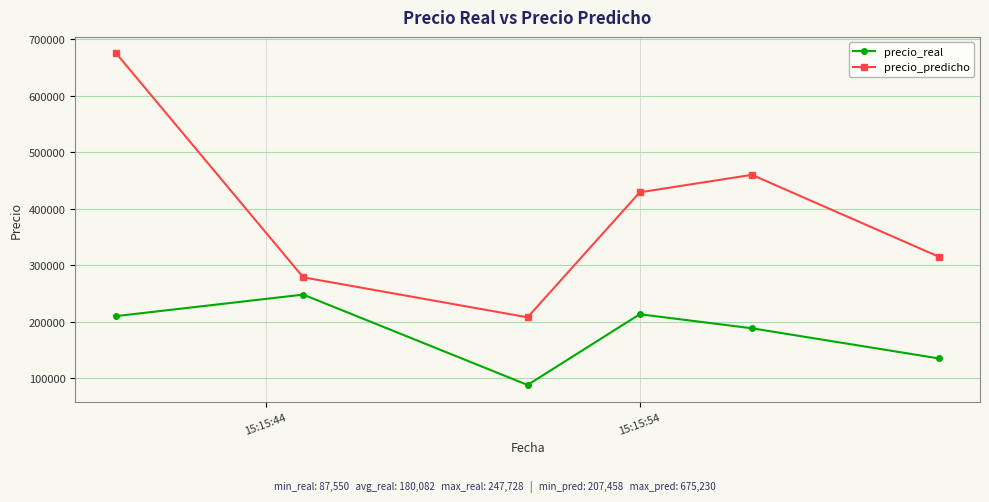

What are all the series names shown in the legend?

precio_real, precio_predicho